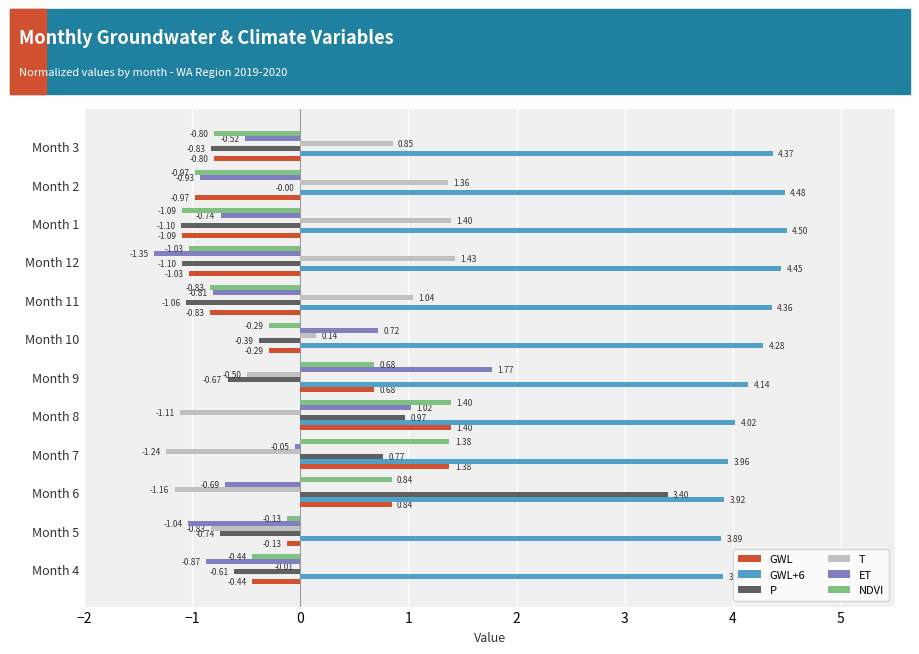

What is the sum of the ET values at Month 12 and Month 1?

-2.1